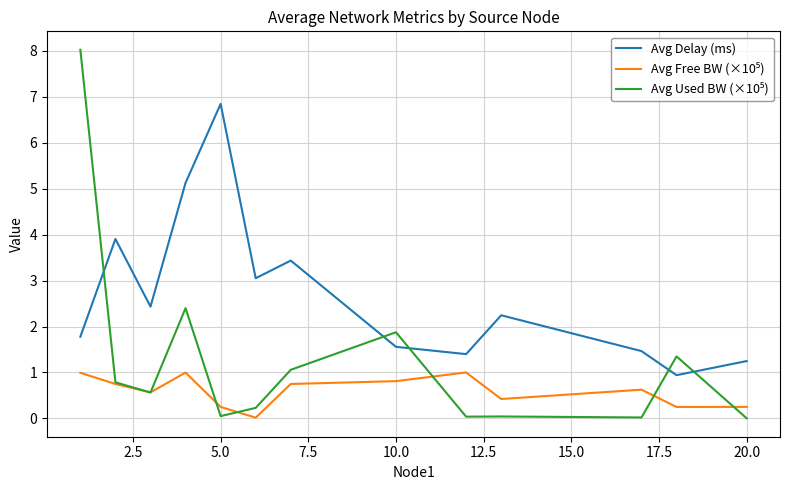

Which series has the largest total across all categories?

Avg Delay (ms)